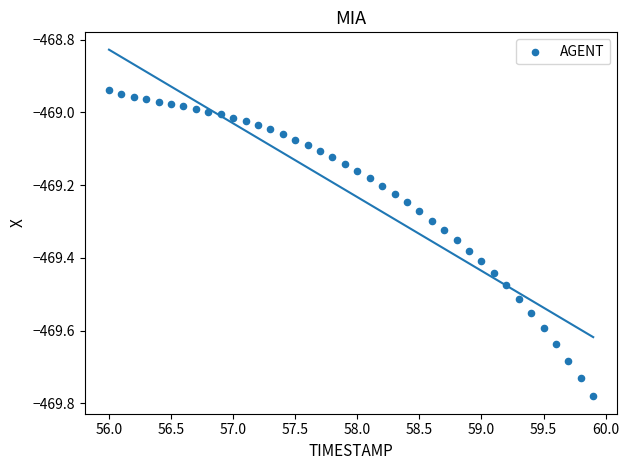

What is the range of Y values (max minus min)?

0.8